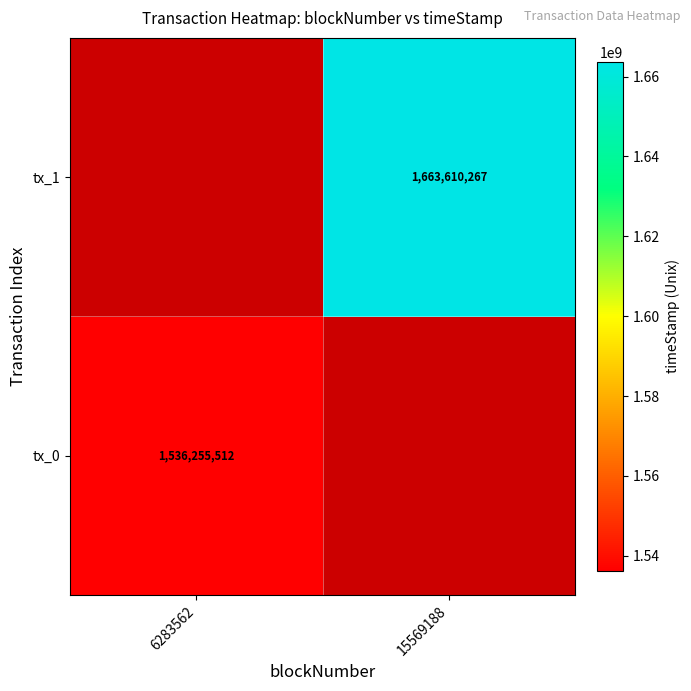

True or false: tx_1 has a value of 1663610267 at 15569188.

True